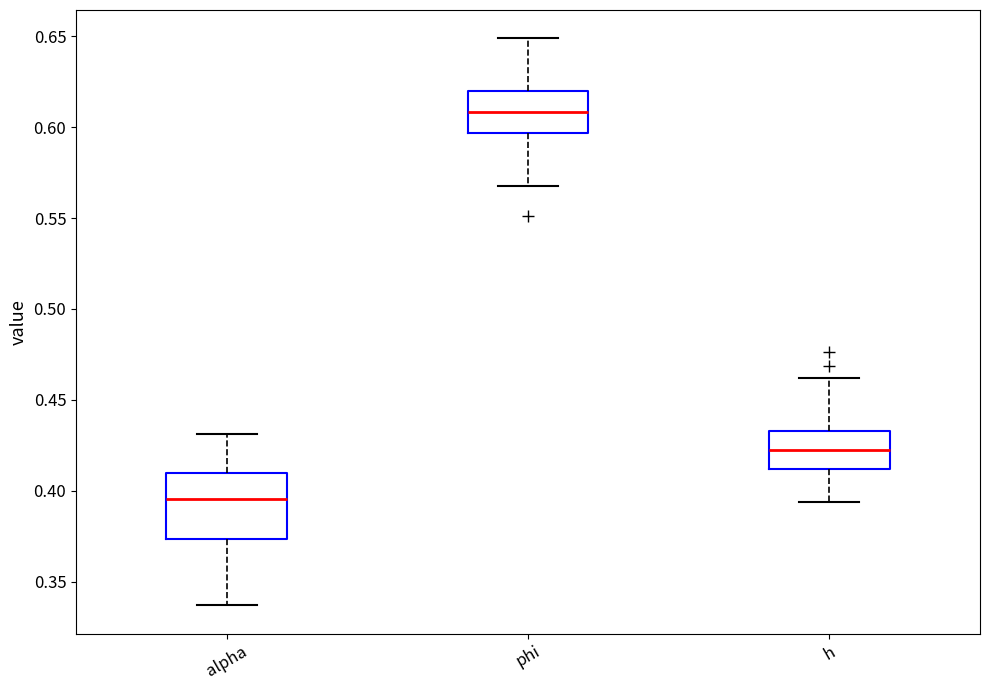

Reading left to right, read every box against the y-axis: the position of its median line, the range the box covers, and the ends of its whiskers. The values are not printed on the chart, so give them approximately, as read against the axis.

alpha: median 0.395, box 0.375 to 0.410, whiskers 0.335 to 0.430
phi: median 0.610, box 0.595 to 0.620, whiskers 0.565 to 0.650
h: median 0.420, box 0.410 to 0.435, whiskers 0.395 to 0.460